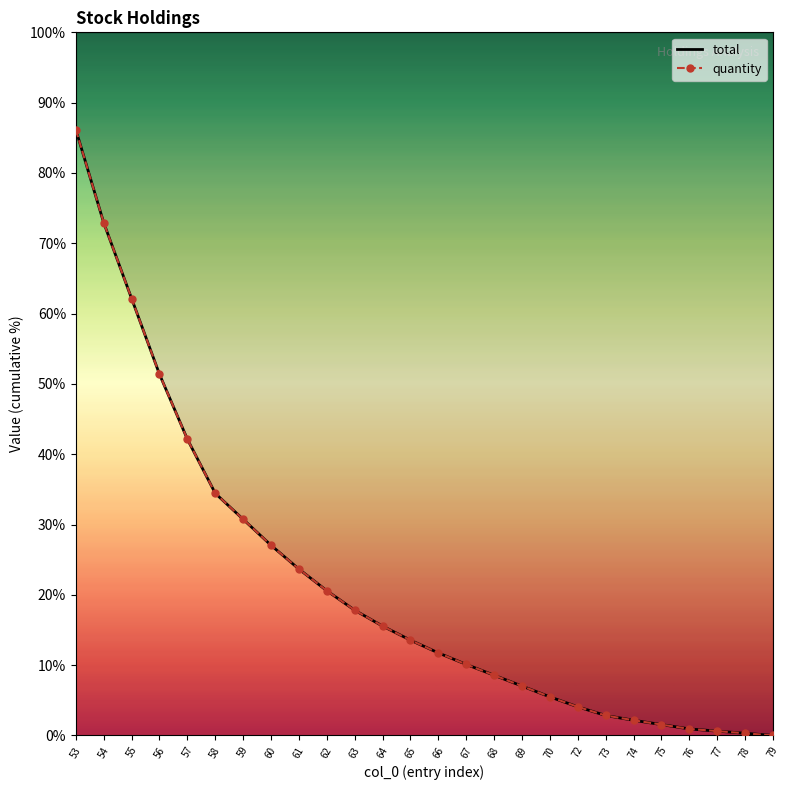

How many data points does each series have?

26